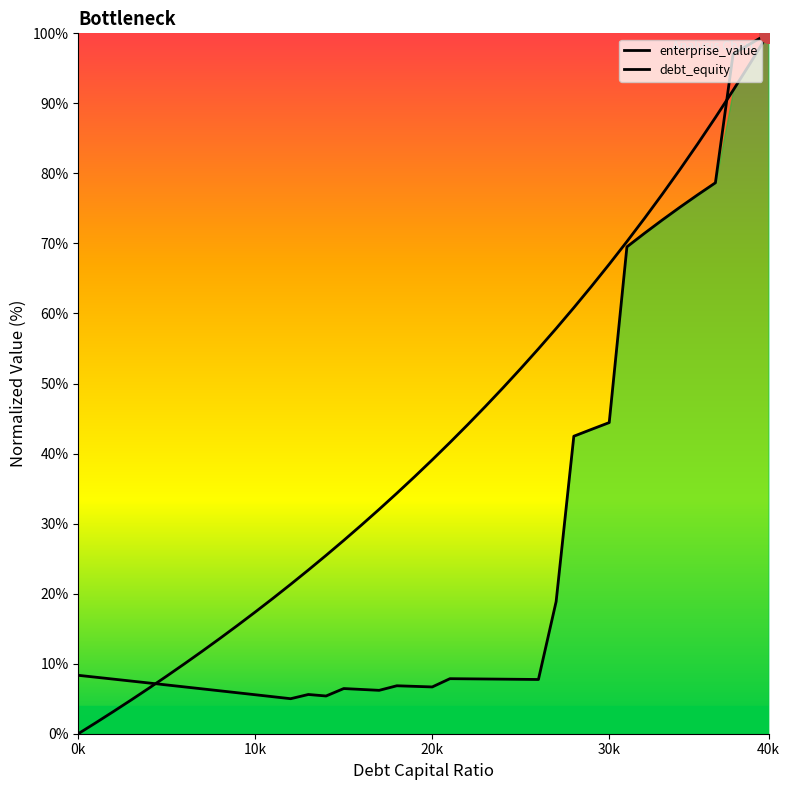

What are all the series names shown in the legend?

enterprise_value, debt_equity